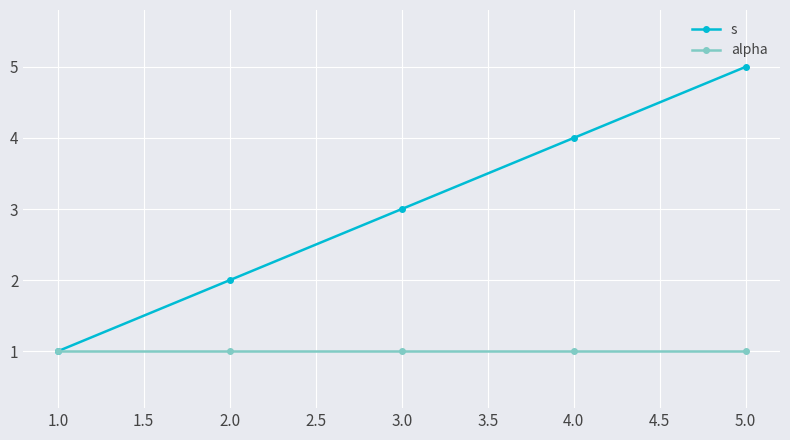

Which series changed the most between 4.0 and 5.0?

s